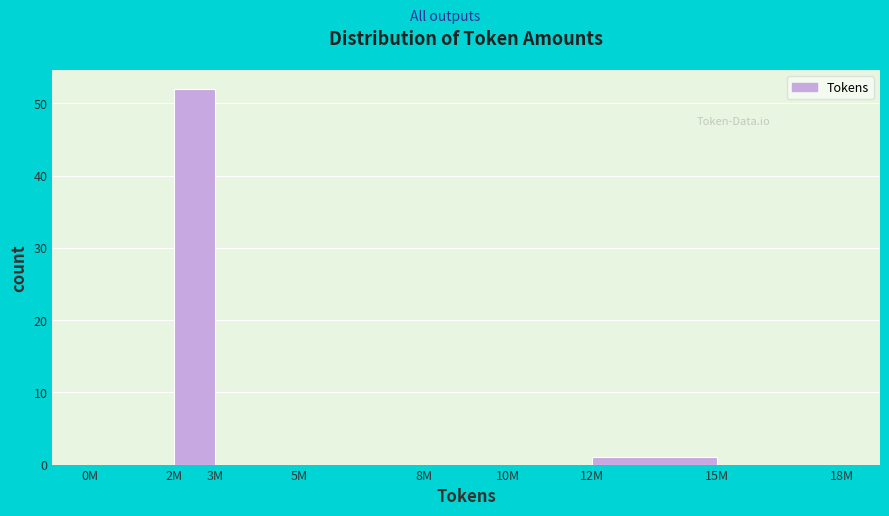

Reading left to right, extract all data points from this chart.

0M=0	2M=52	3M=0	5M=0	8M=0	10M=0	12M=1	15M=0